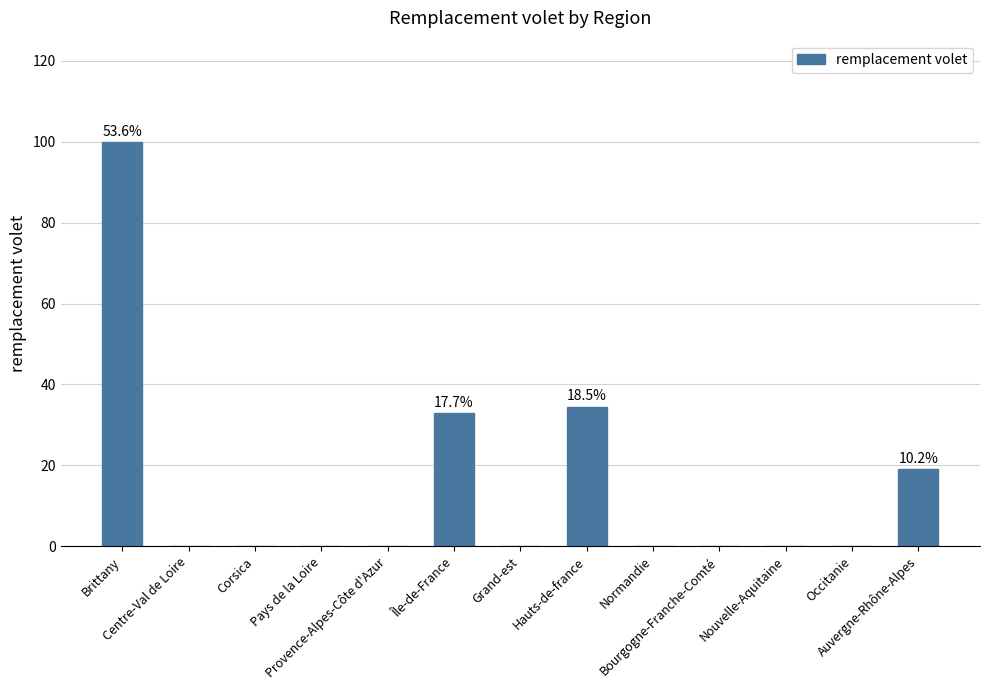

Is it true that the value at Brittany is 20.8?

False